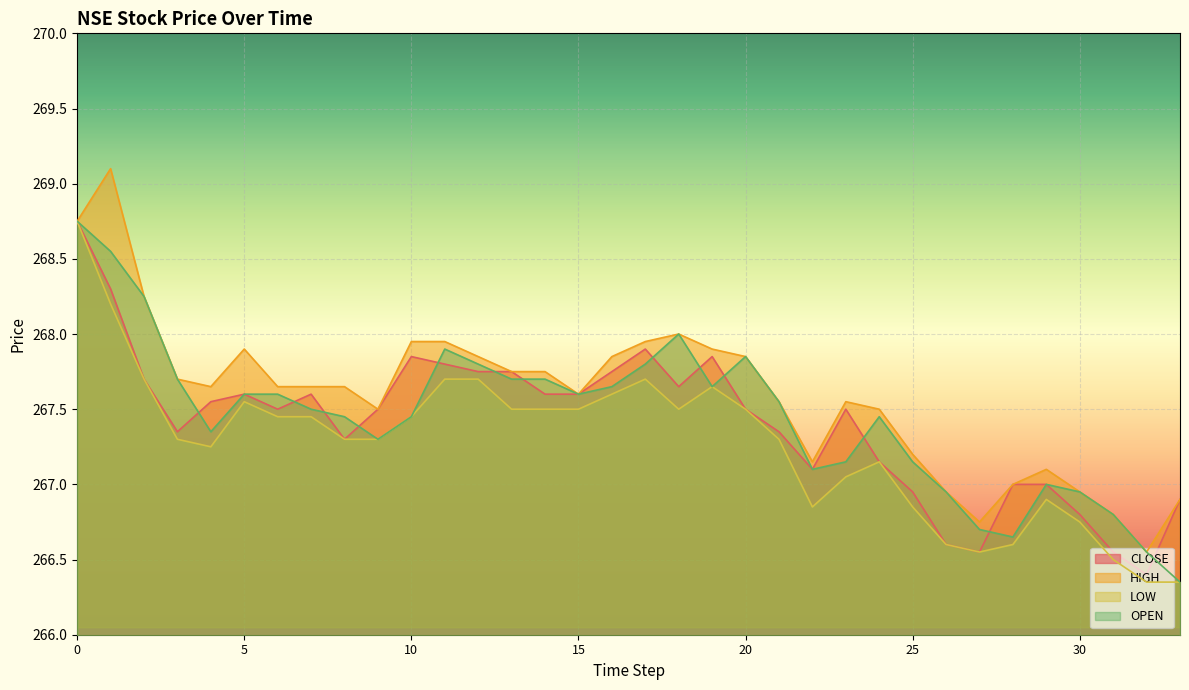

What is the sum of all CLOSE values?

9092.0